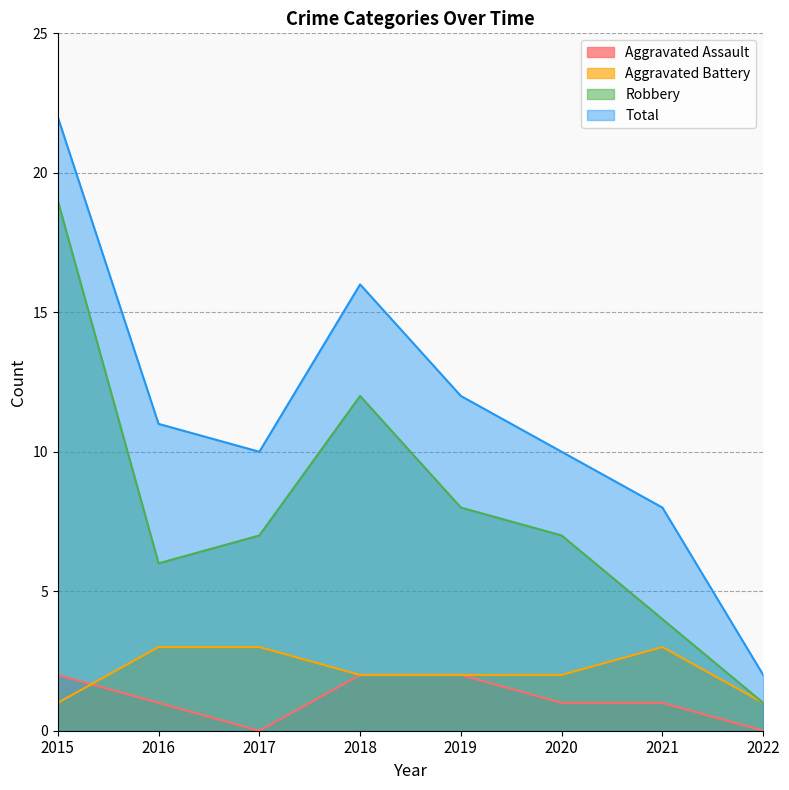

Where is Aggravated Battery nearest to the value 2?

2018